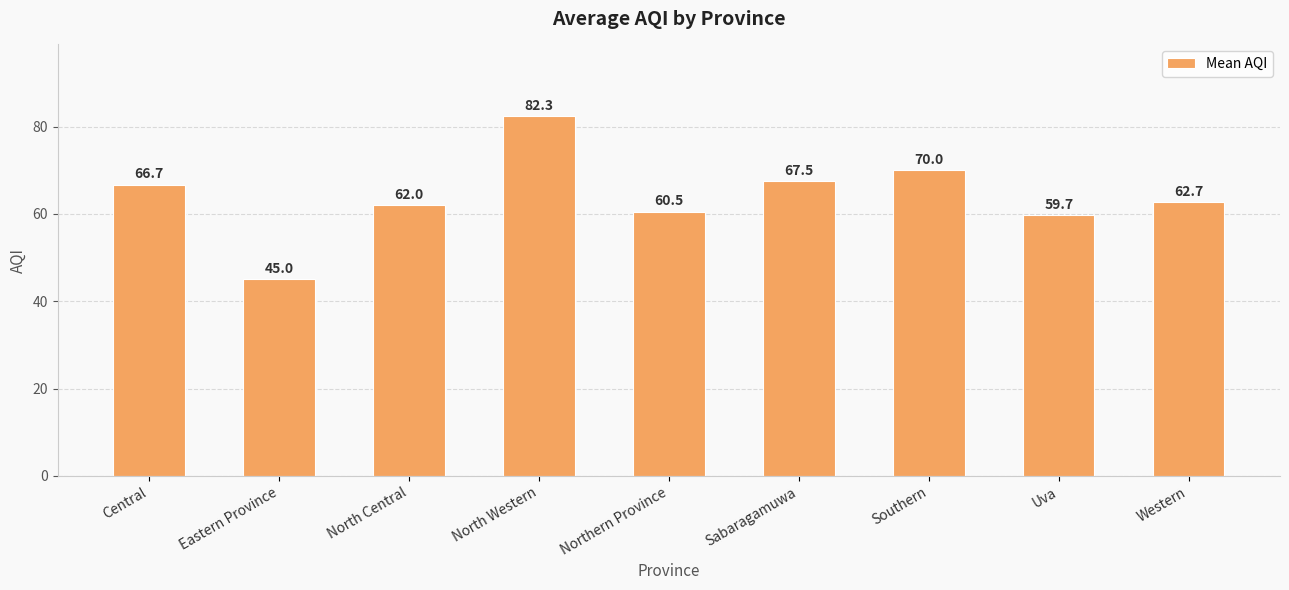

What is the change in value from North Central to Southern?

+8.0